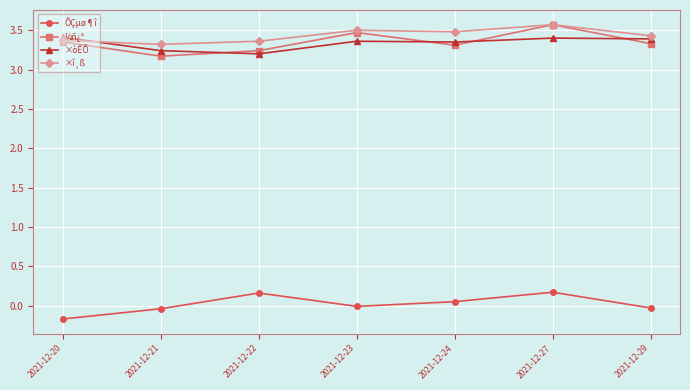

How many data points does each series have?

7